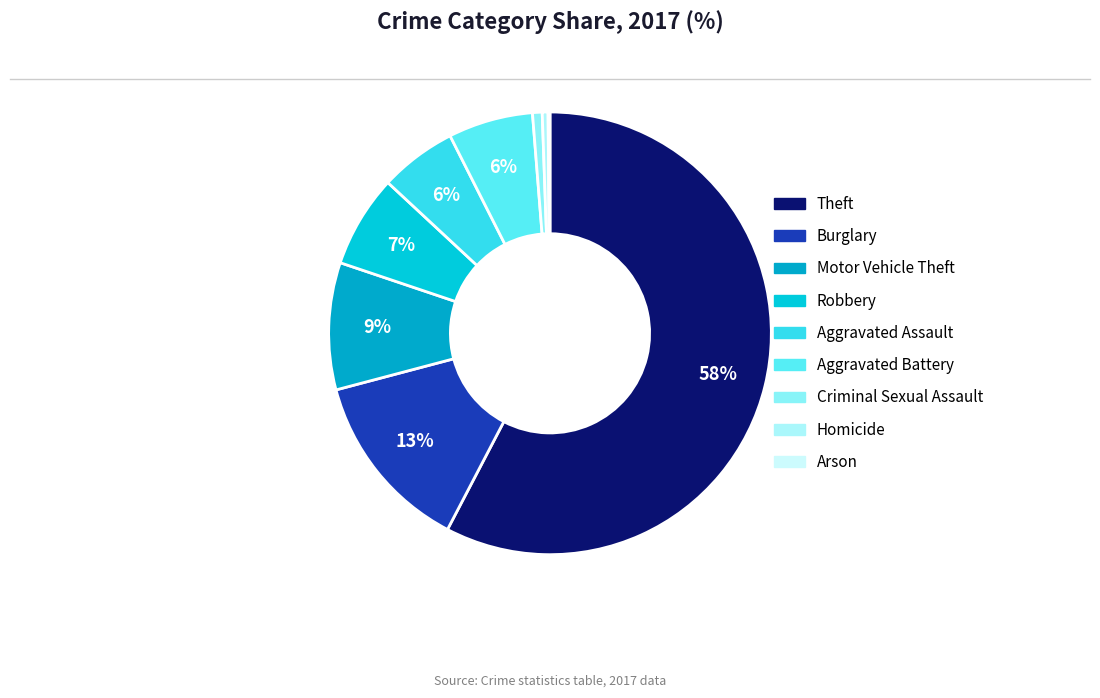

Which category has the smallest portion of the pie?

Arson